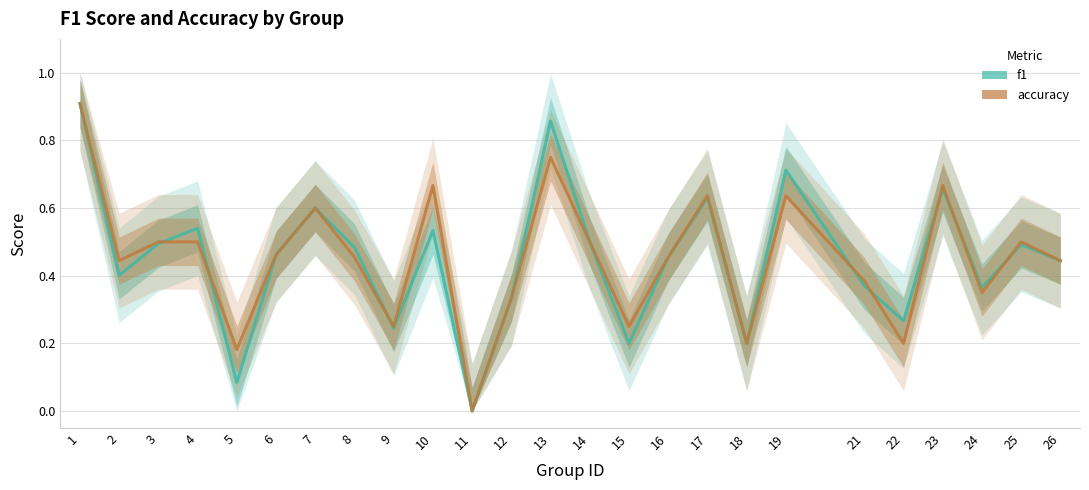

How many accuracy values are between 0 and 1?

25